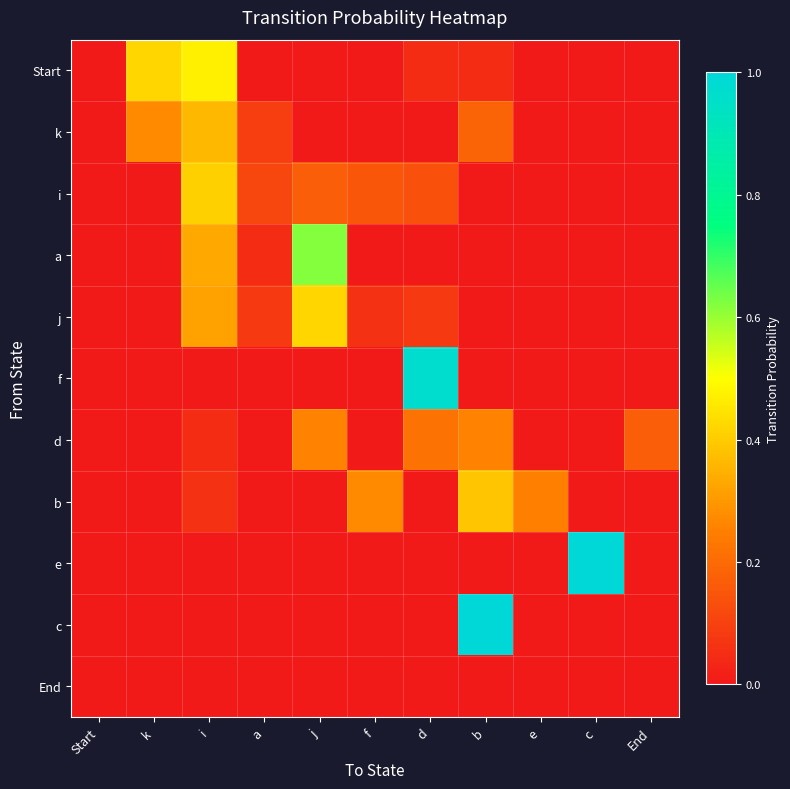

At b, list the series in order from largest to smallest.

c, b, d, k, Start, i, a, j, f, e, End